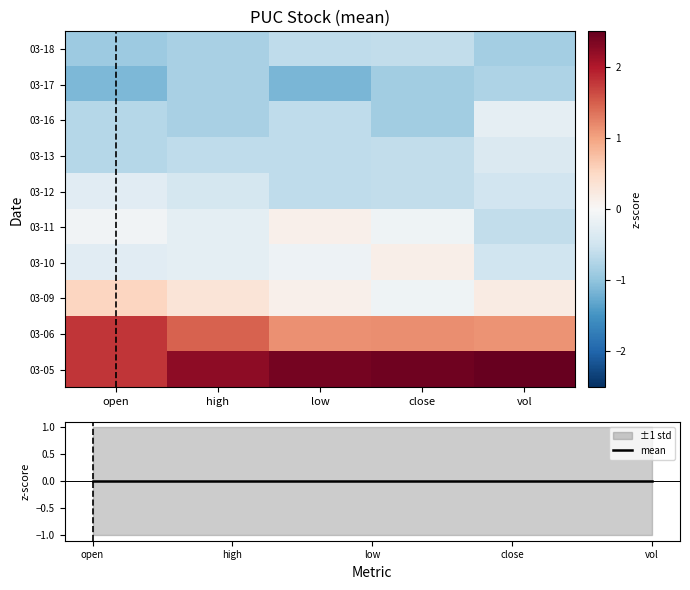

Which category has the lowest value in the 03-10 series?

vol